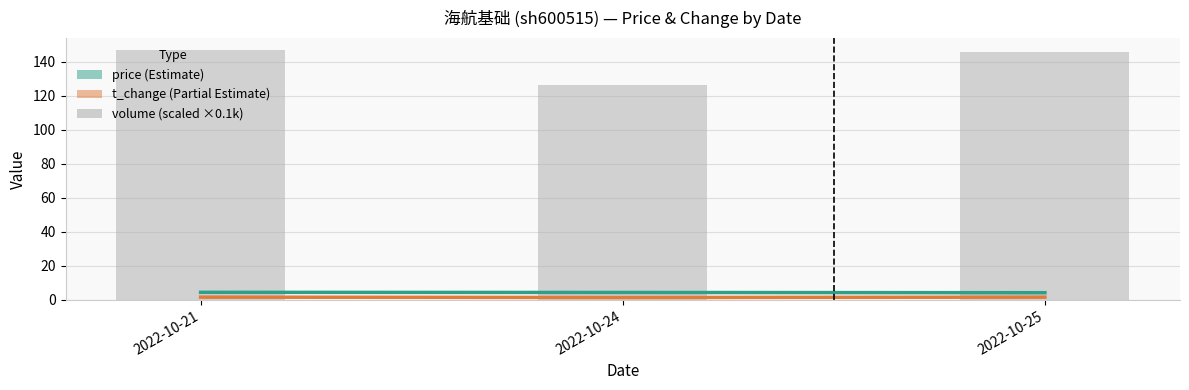

What is the difference between the volume (scaled ×0.1k) values at 2022-10-24 and 2022-10-21?

20.6